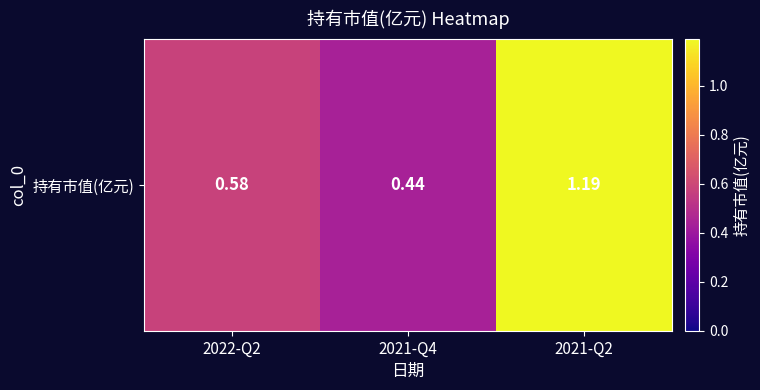

What is the difference between the maximum and minimum values?

0.8